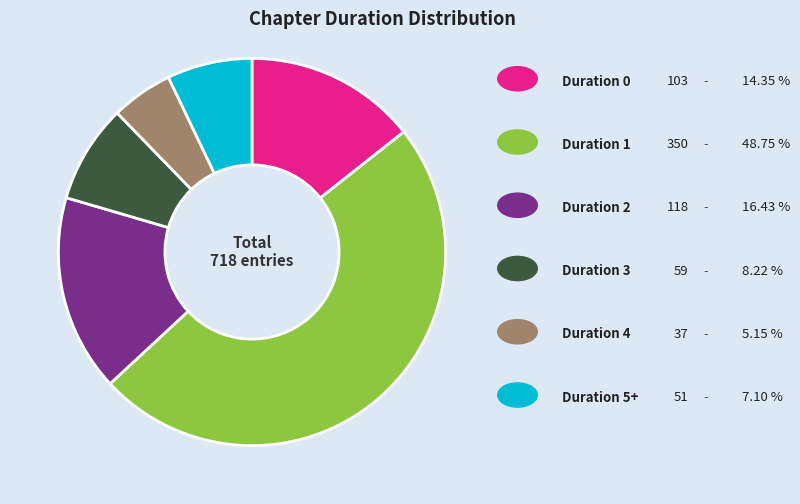

Is there any slice that represents more than half of the pie?

No